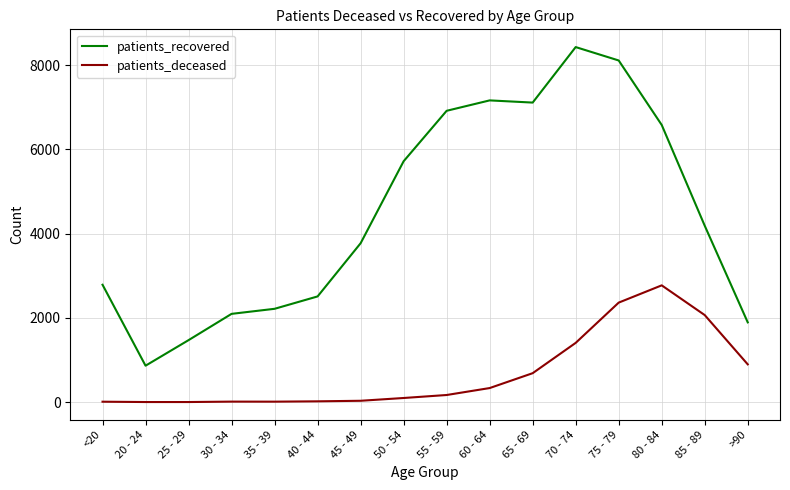

True or false: patients_deceased and patients_recovered cross at least once.

False